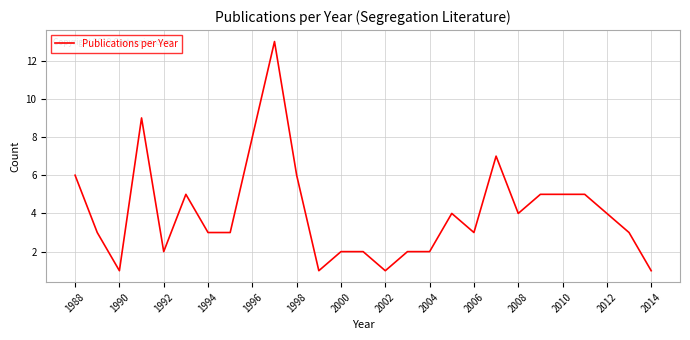

What is the greatest value displayed?

13